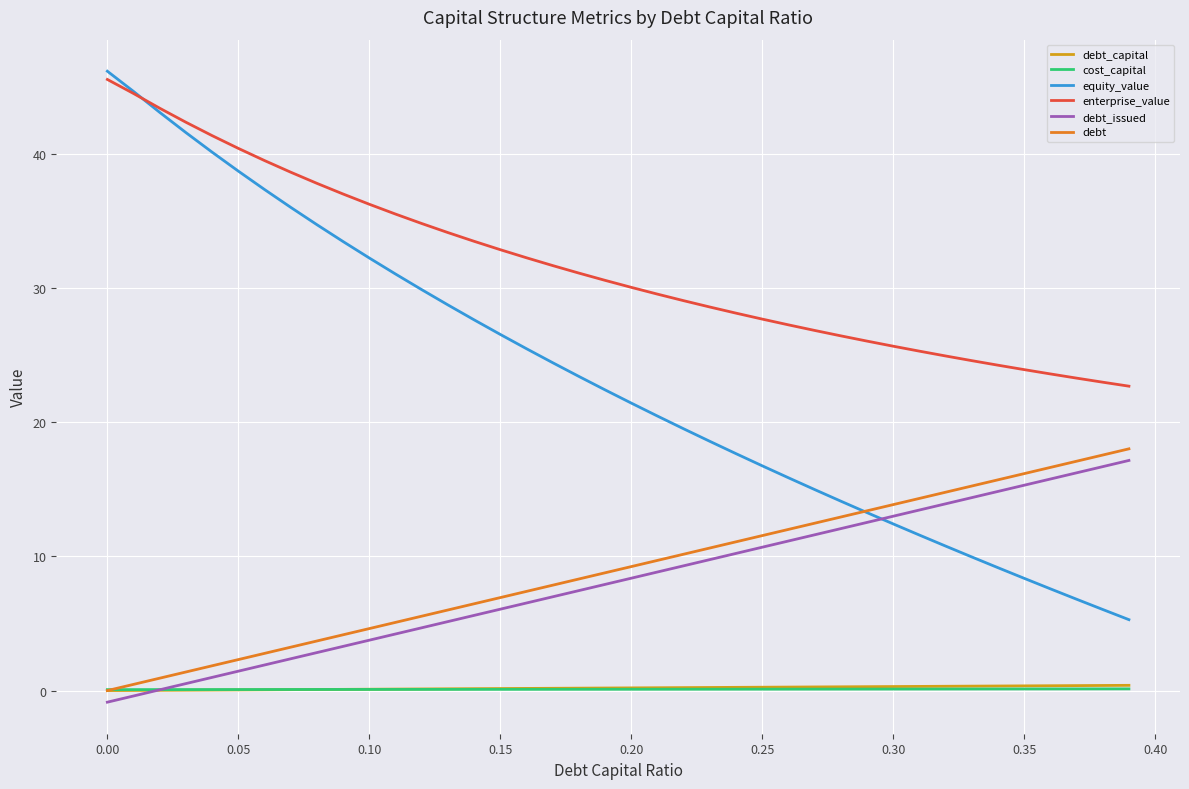

True or false: equity_value and debt intersect in this chart.

True